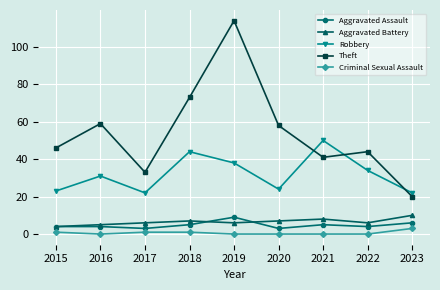

Does the chart display data point markers on the line(s)?

Yes